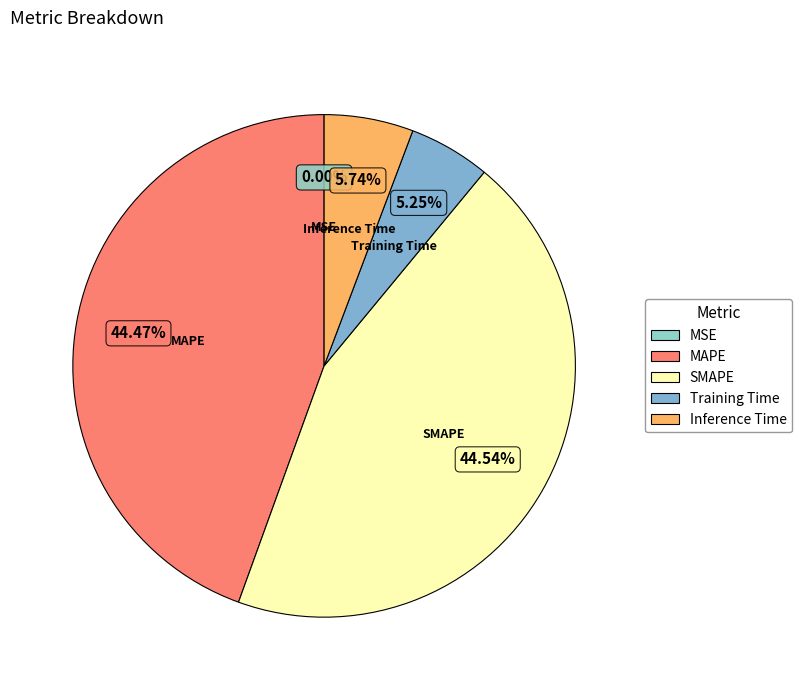

Between Inference Time and MAPE, which is larger?

MAPE